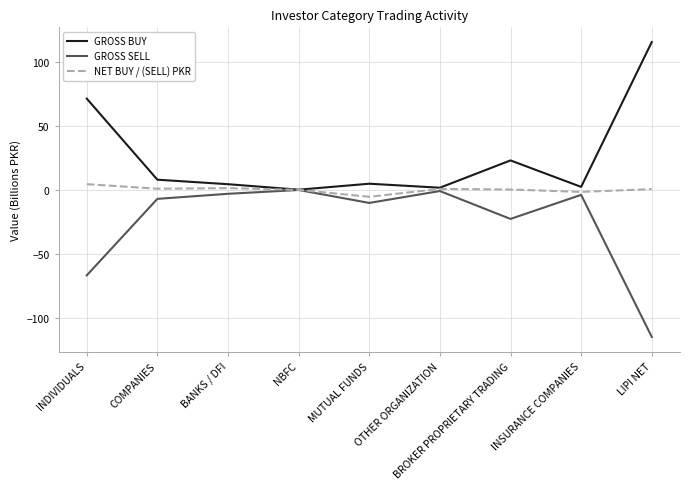

What is the minimum value for NET BUY / (SELL) PKR?

-5.4